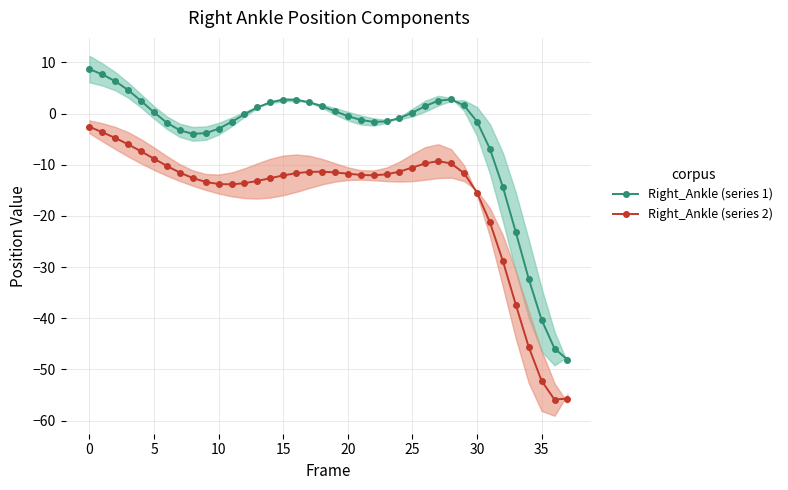

How many categories are shown in the chart?

38